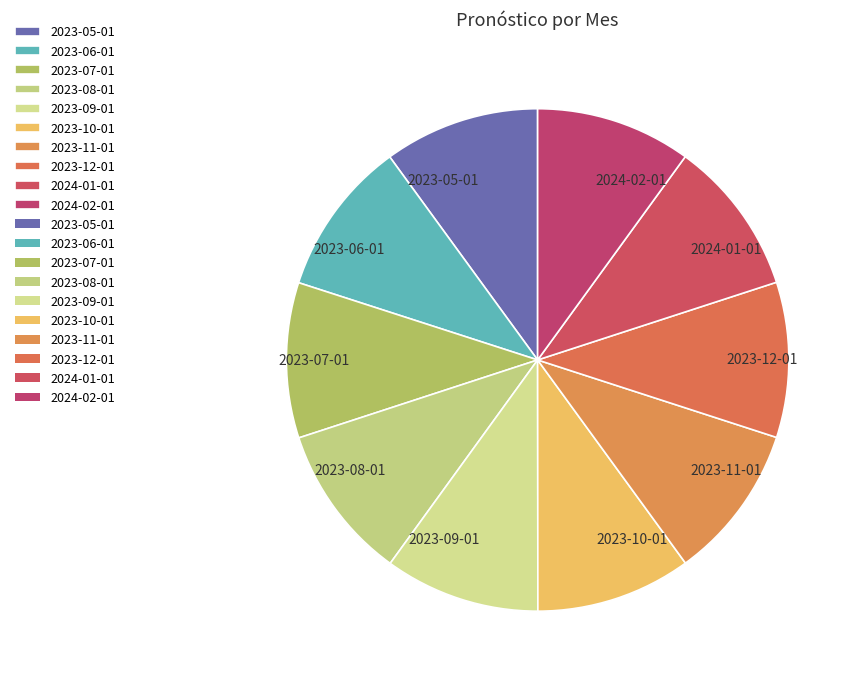

What is the ratio of the value at 2023-05-01 to the value at 2023-12-01?

1.0